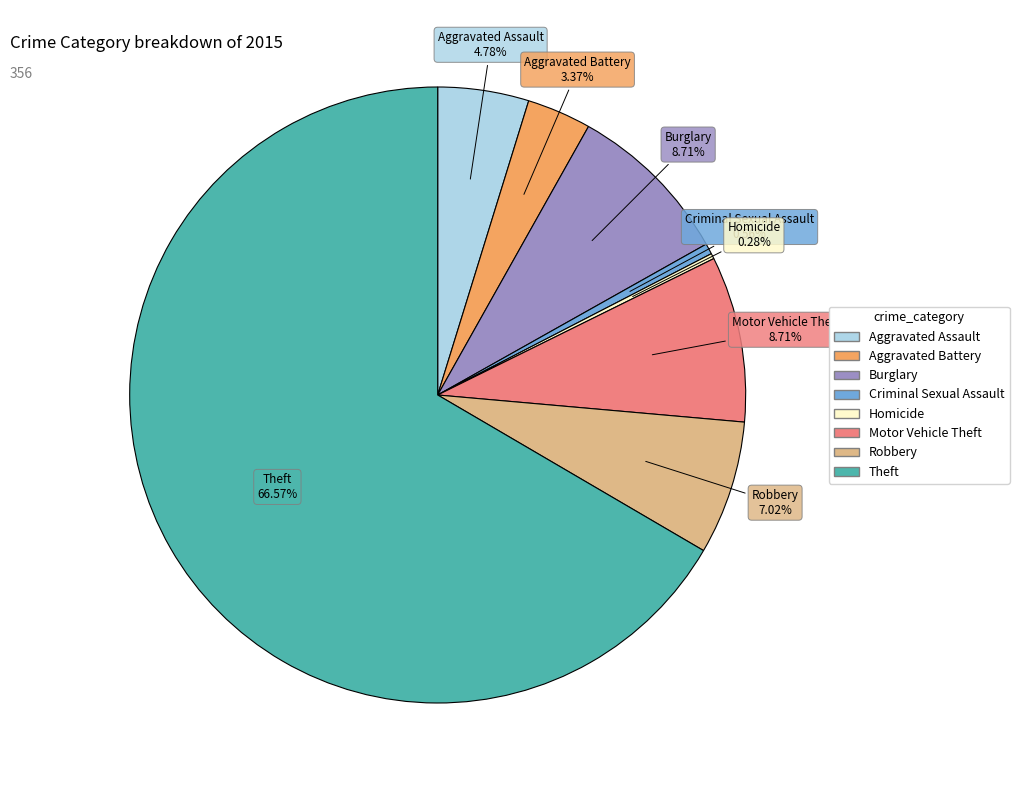

Is there any slice that represents more than half of the pie?

Yes